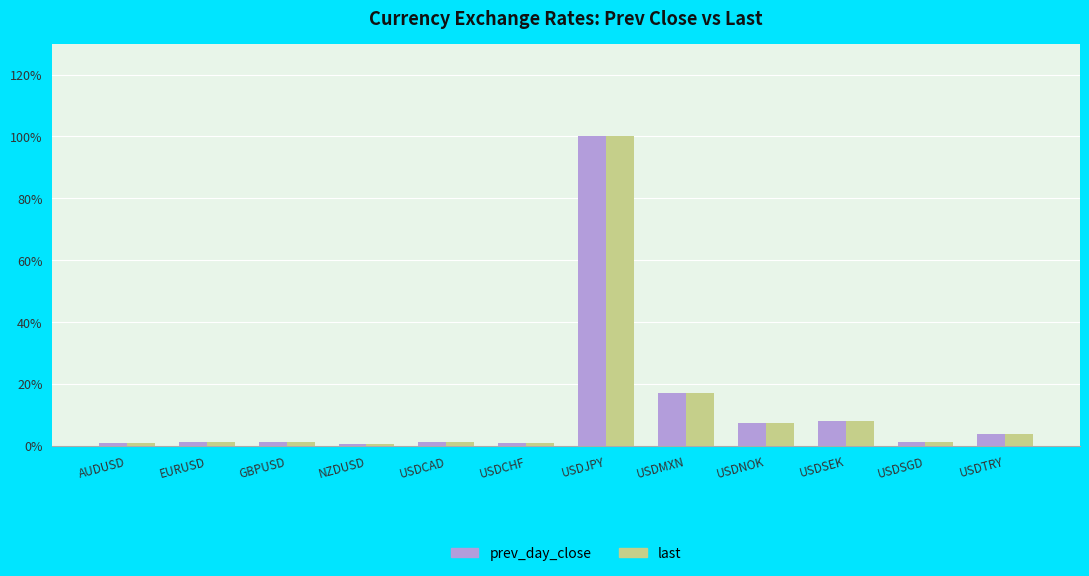

At which label is prev_day_close closest to 0?

NZDUSD